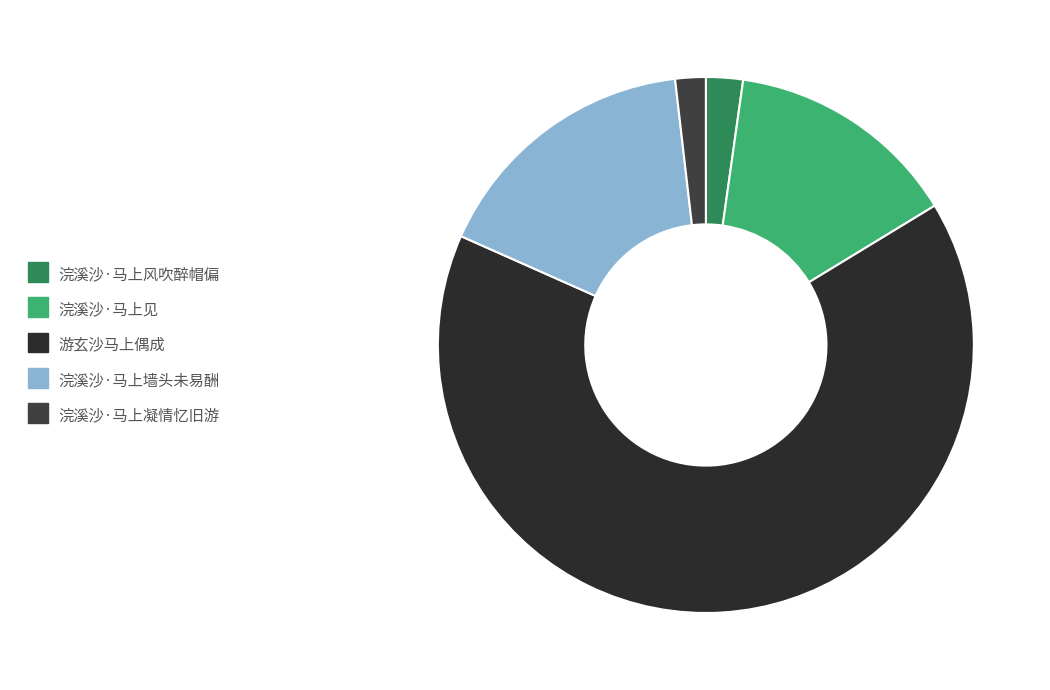

What is the largest slice in the pie chart?

游玄沙马上偶成